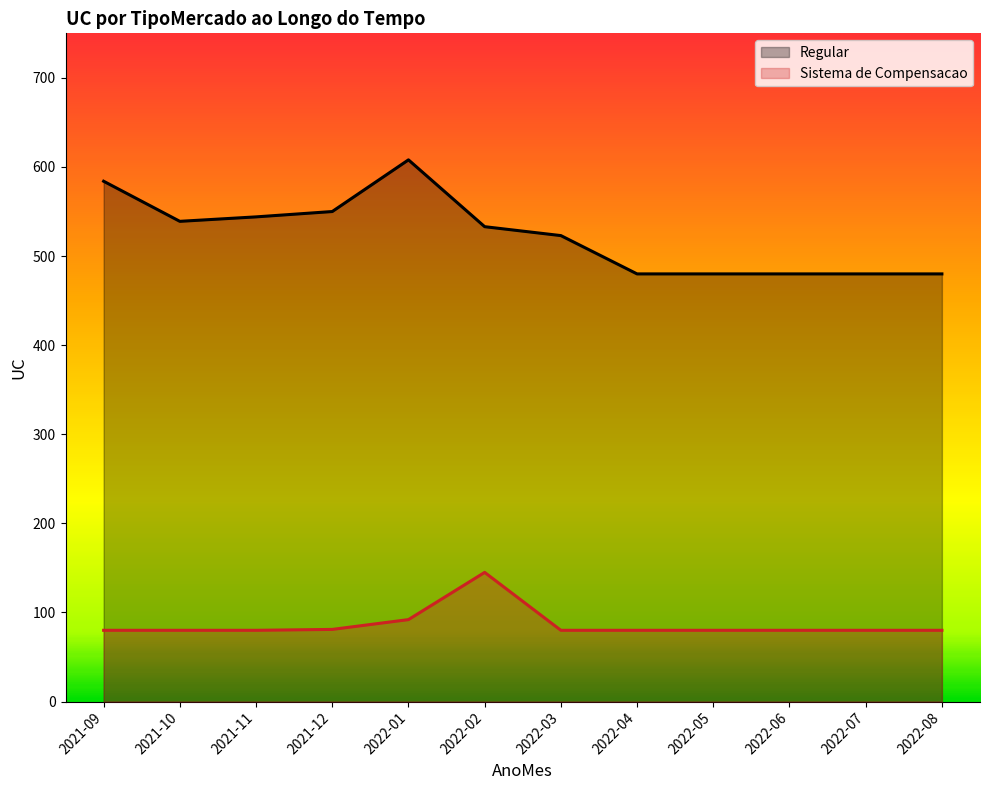

Reading right to left, transcribe all the data shown in this chart.

Regular: 2022-08=480	2022-07=480	2022-06=480	2022-05=480	2022-04=480	2022-03=523	2022-02=533	2022-01=608	2021-12=550	2021-11=544	2021-10=539	2021-09=584
Sistema de Compensacao: 2022-08=80	2022-07=80	2022-06=80	2022-05=80	2022-04=80	2022-03=80	2022-02=145	2022-01=92	2021-12=81	2021-11=80	2021-10=80	2021-09=80